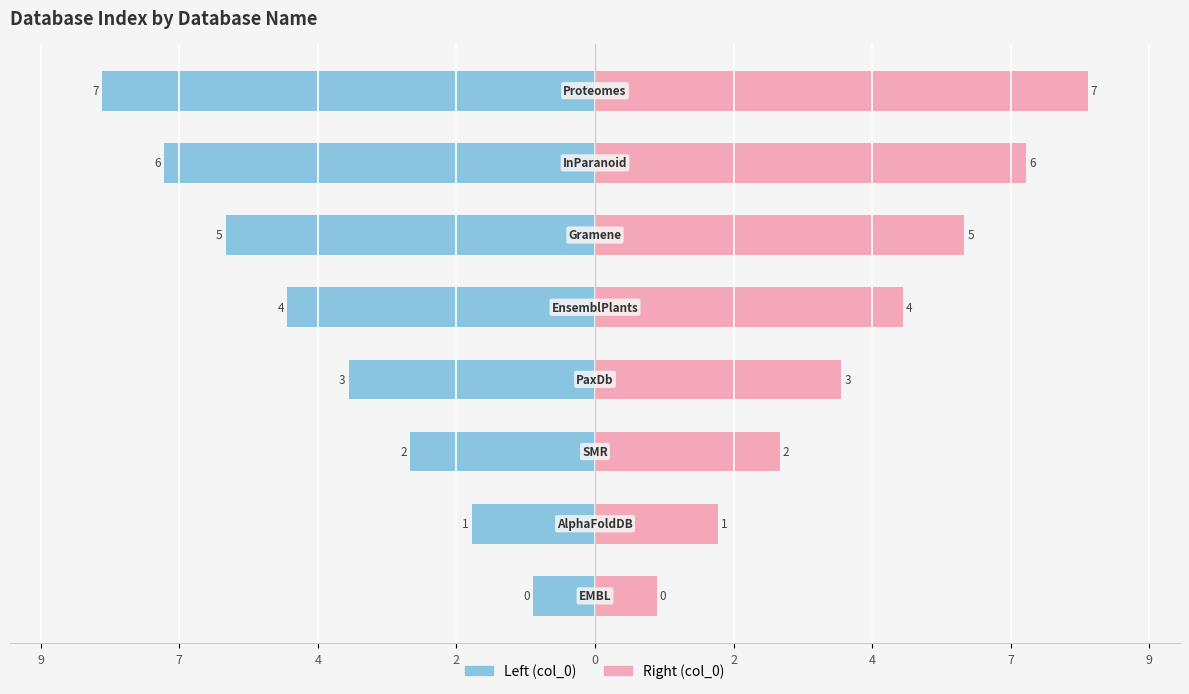

Count the col_0 (right) values in the range 3 to 7.

5